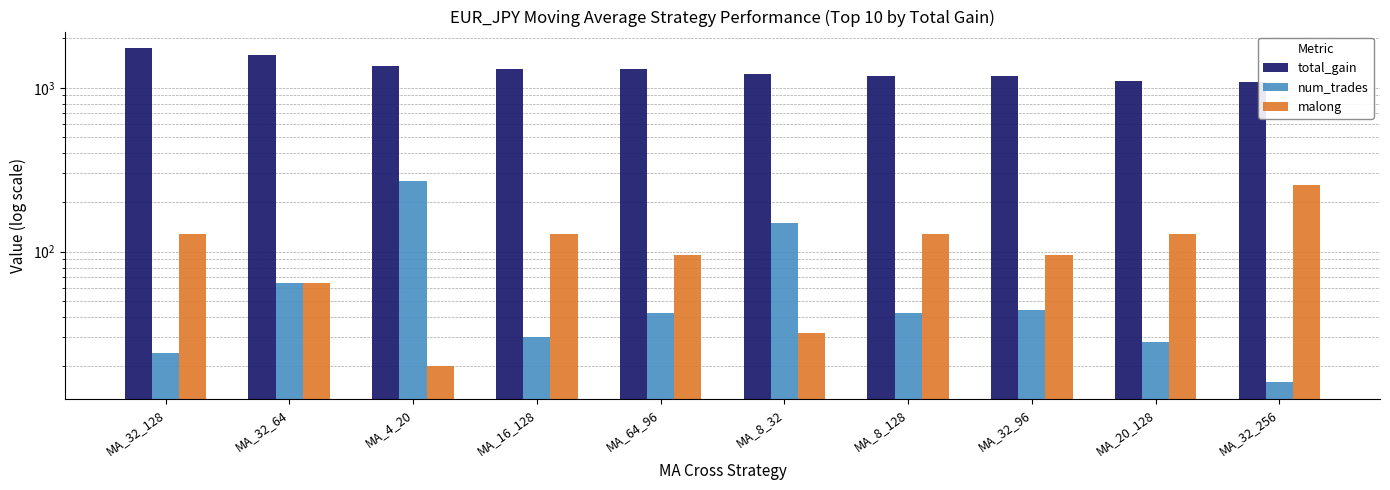

Which series has the largest total across all categories?

total_gain